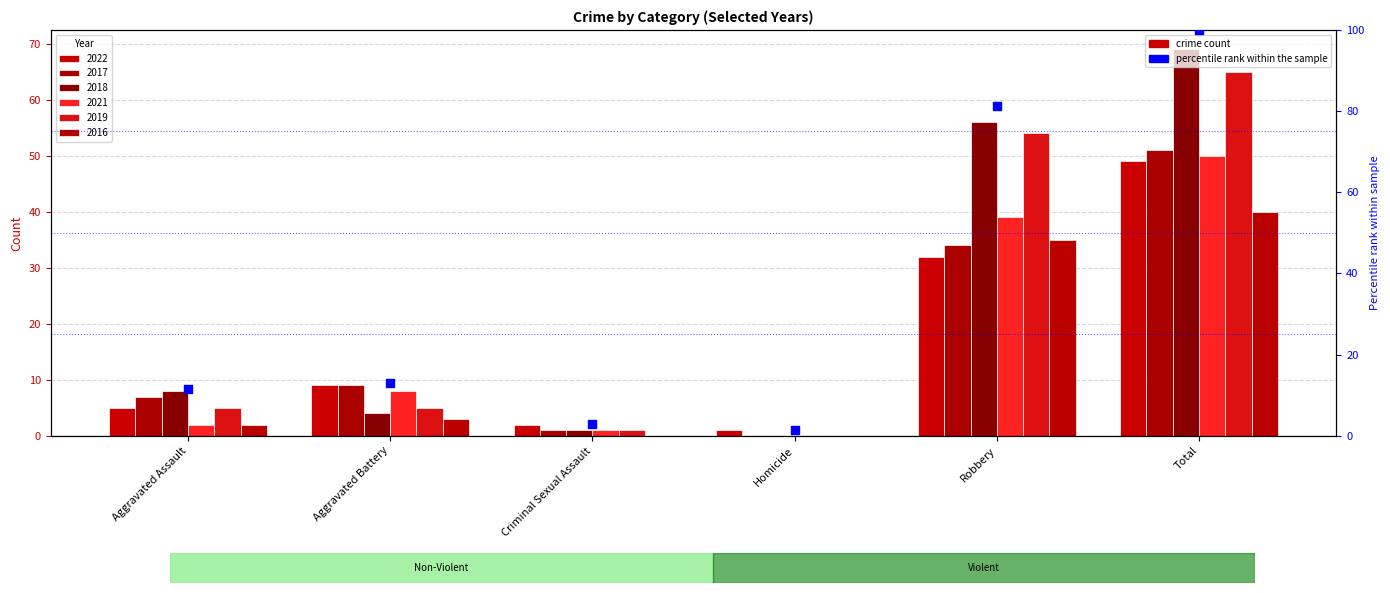

What is the change in value from Aggravated Battery to Total?

+87.0